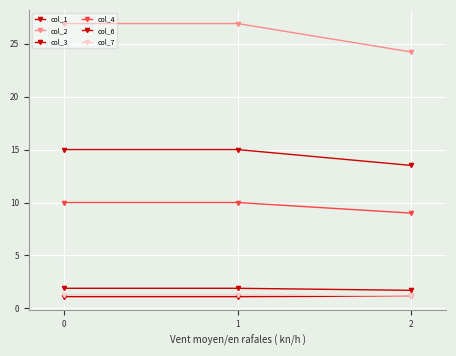

Count the number of categories in the chart.

3